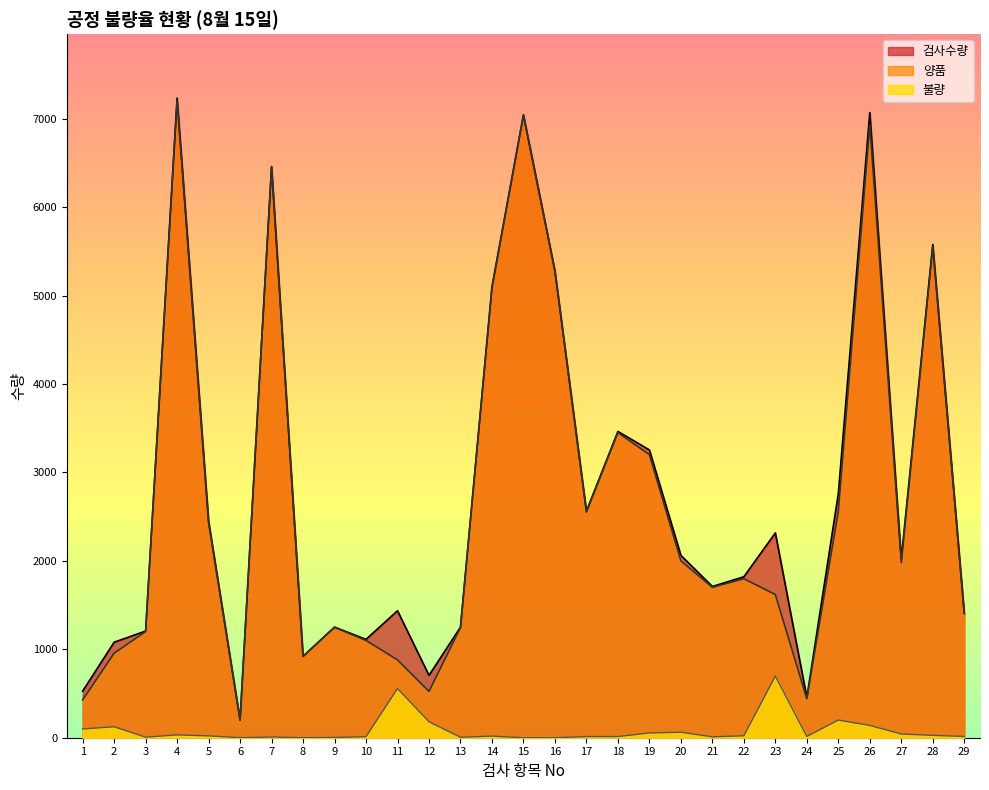

At how many categories does at least one series exceed 2839?

9